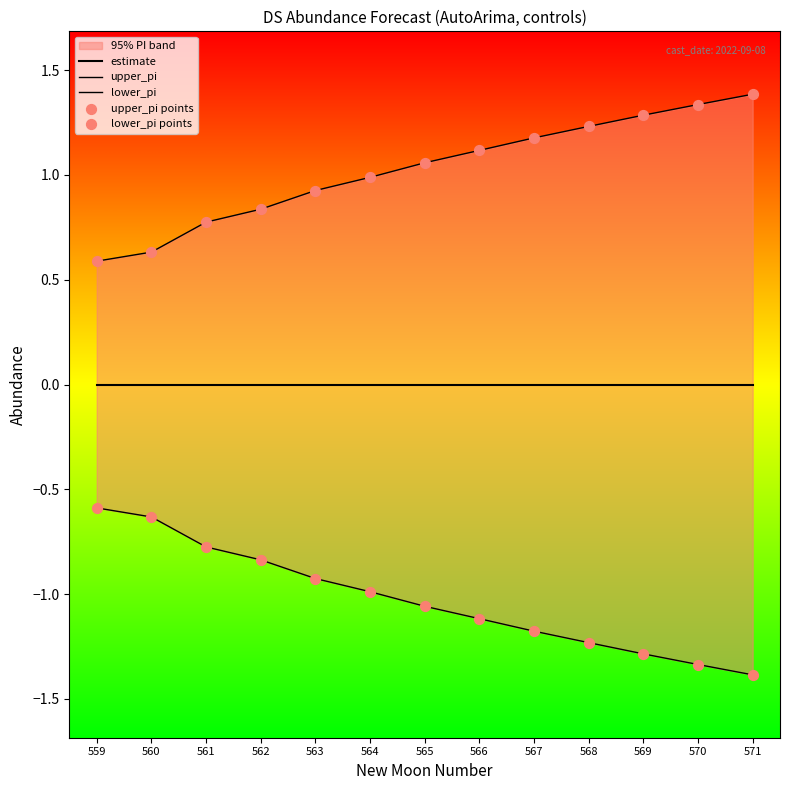

Which series reaches the maximum Y coordinate?

upper_pi